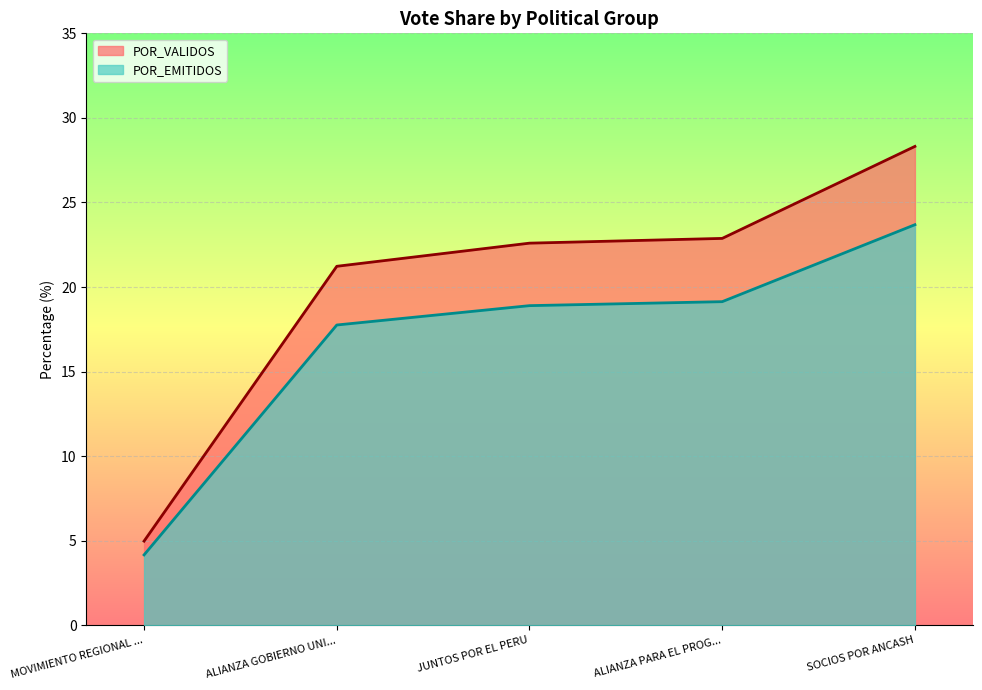

True or false: TOTAL_VOTOS and POR_VALIDOS cross at least once.

False